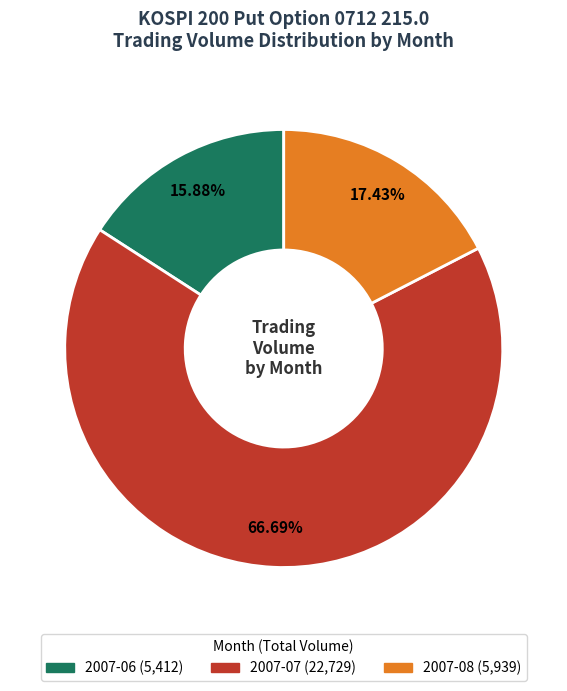

Does any single category account for the majority?

Yes